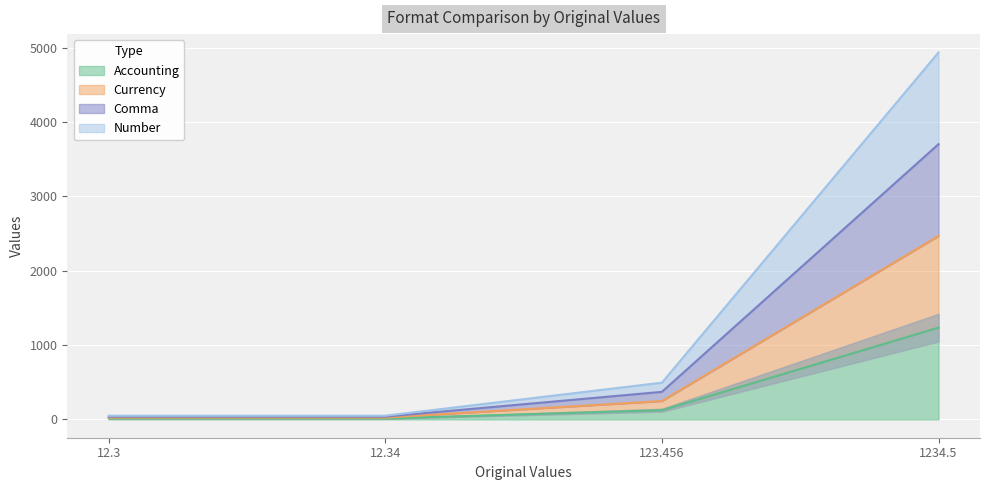

Count the number of categories in the chart.

4